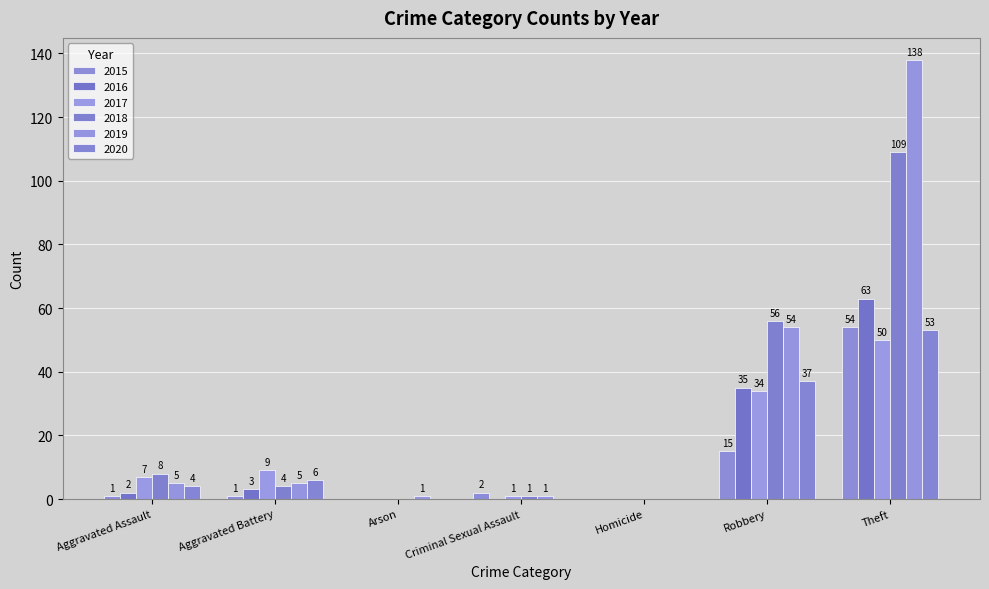

How many data points does each series have?

7